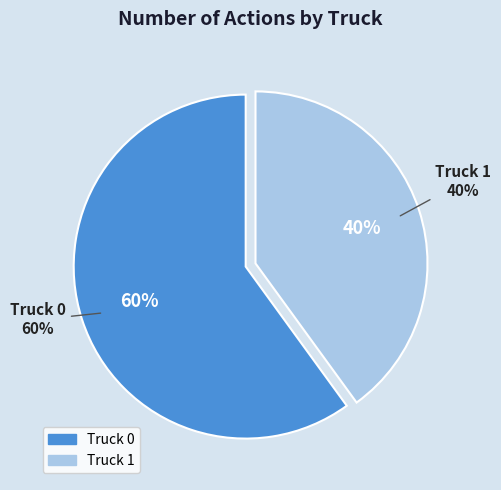

Rank the categories by value from highest to lowest.

Truck 0, Truck 1